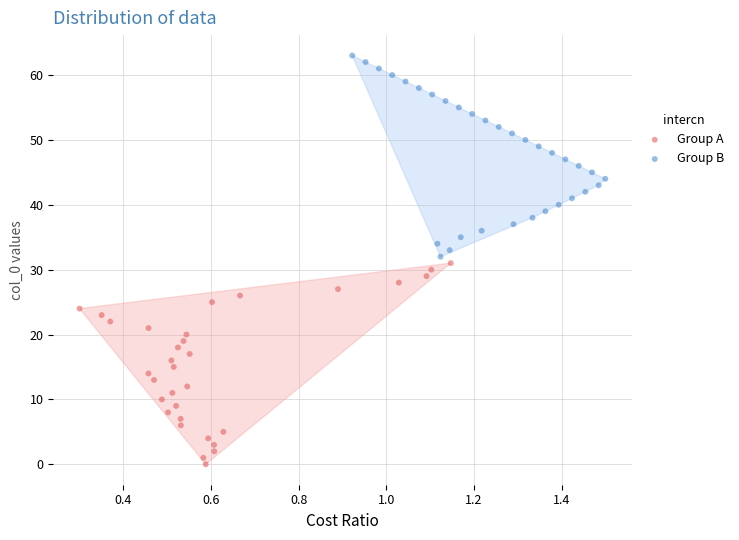

Which series reaches the minimum Y coordinate?

Group A